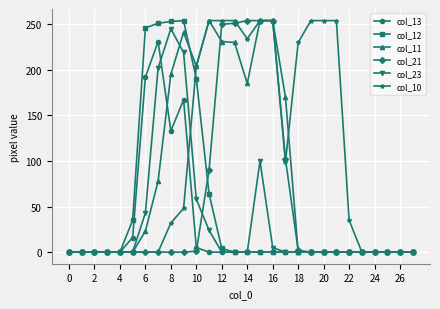

At how many categories does at least one series exceed 168?

16